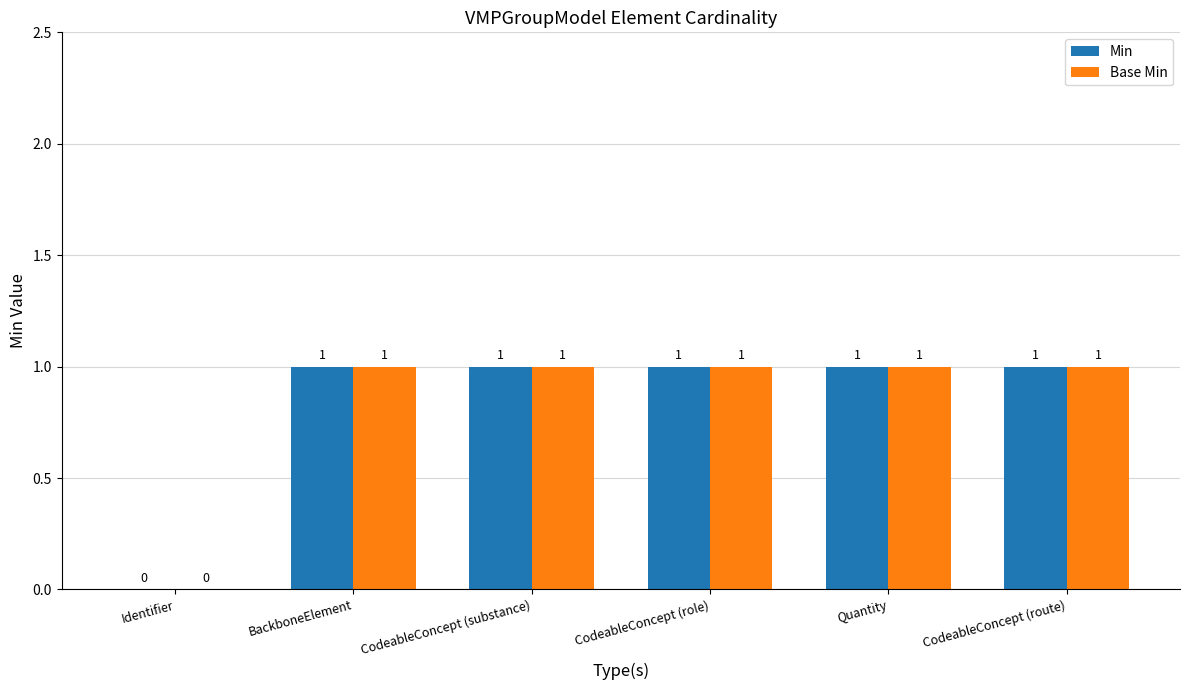

The value of Min at Quantity is 0. True or false?

False